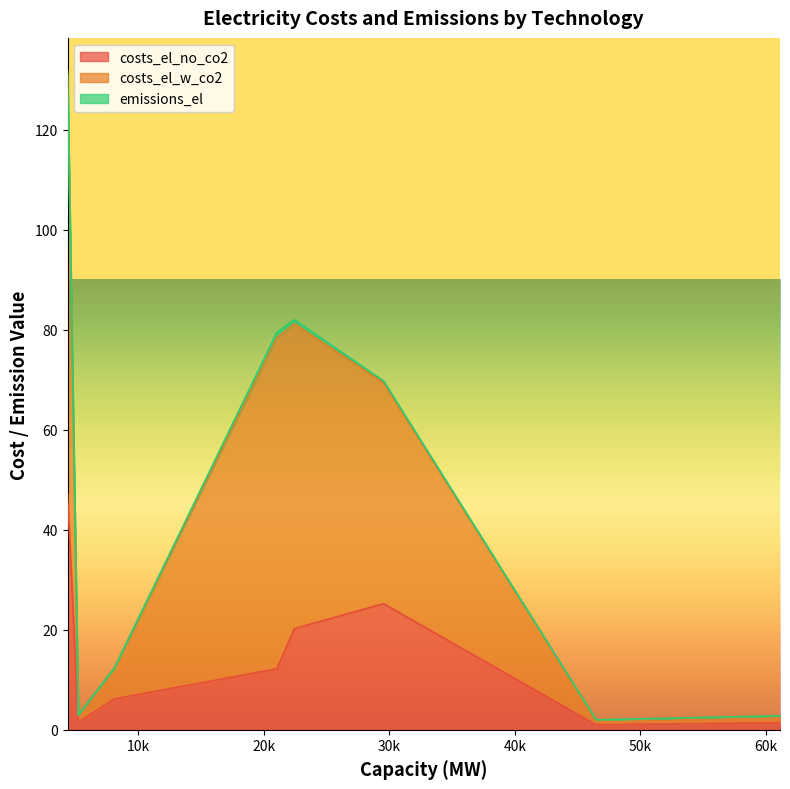

At how many categories does at least one series exceed 22?

4